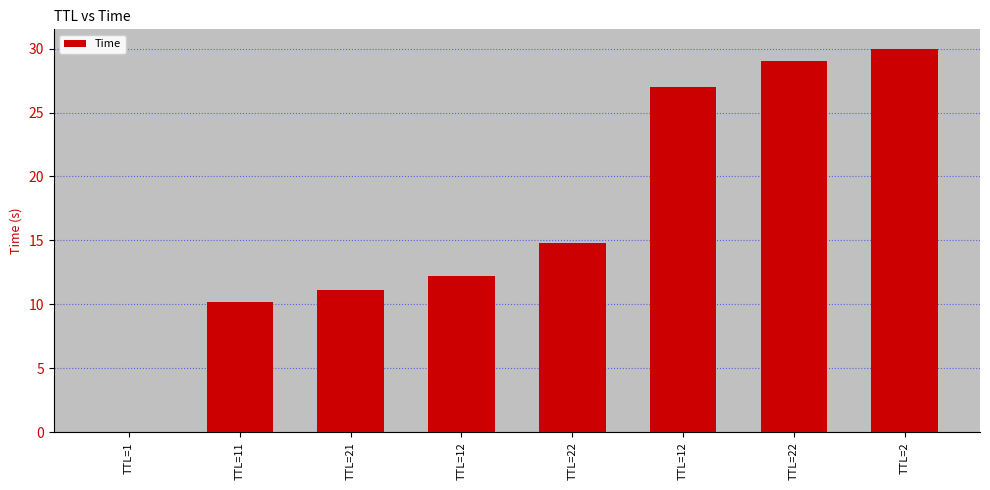

Reading left to right, list all the values displayed in this chart.

TTL=1=0.0	TTL=11=10.2	TTL=21=11.1	TTL=12=12.3	TTL=22=14.8	TTL=12=27.0	TTL=22=29.0	TTL=2=30.0